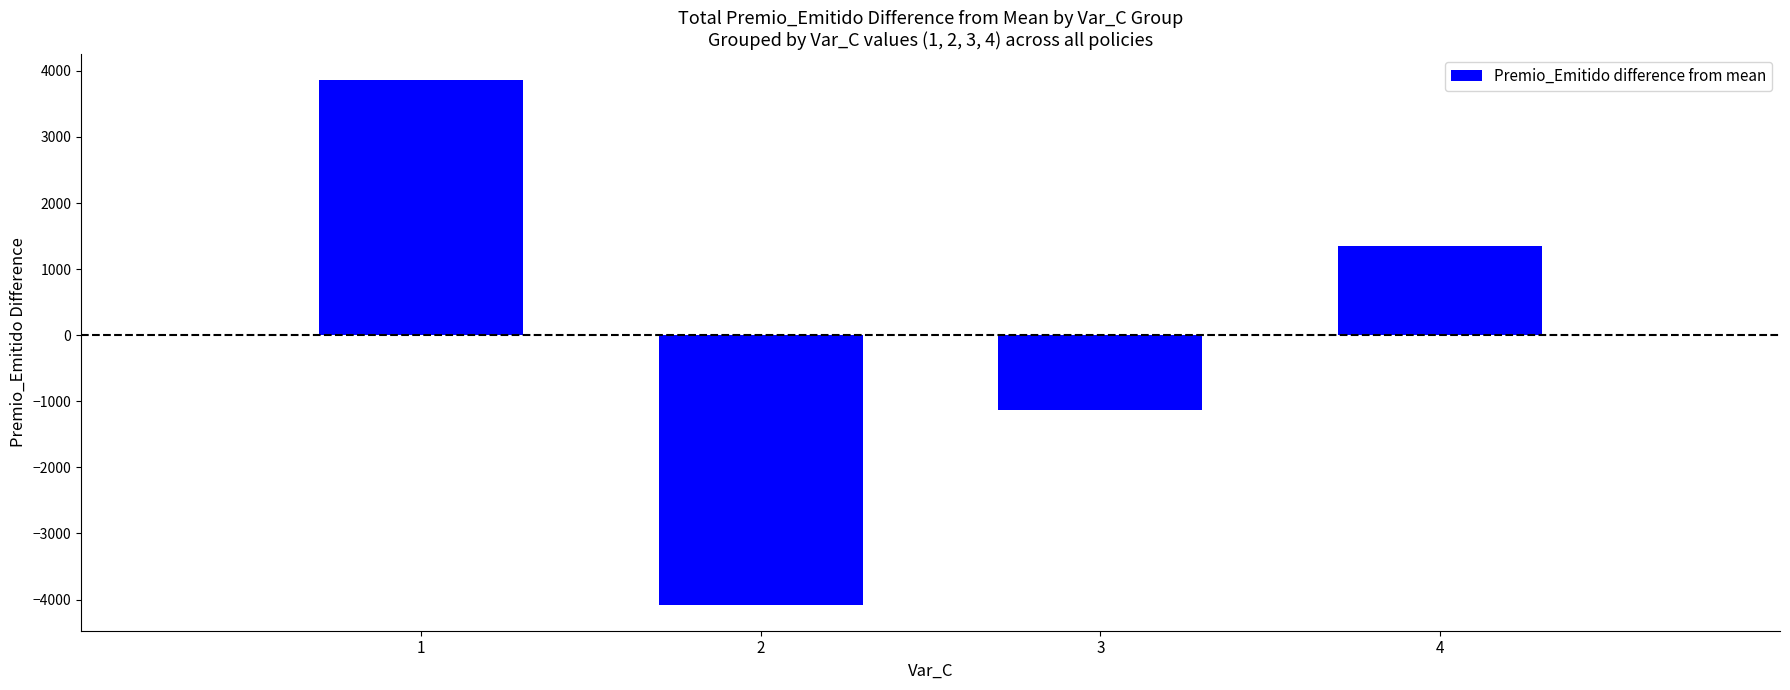

Which label corresponds to the largest value in the chart?

1